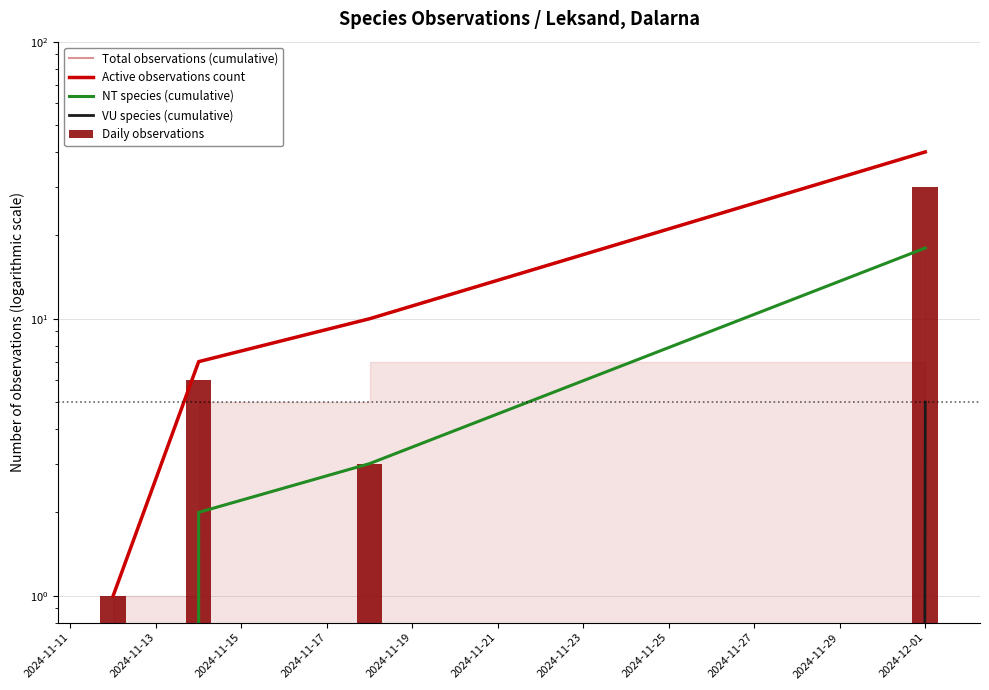

Are the bars horizontal?

No